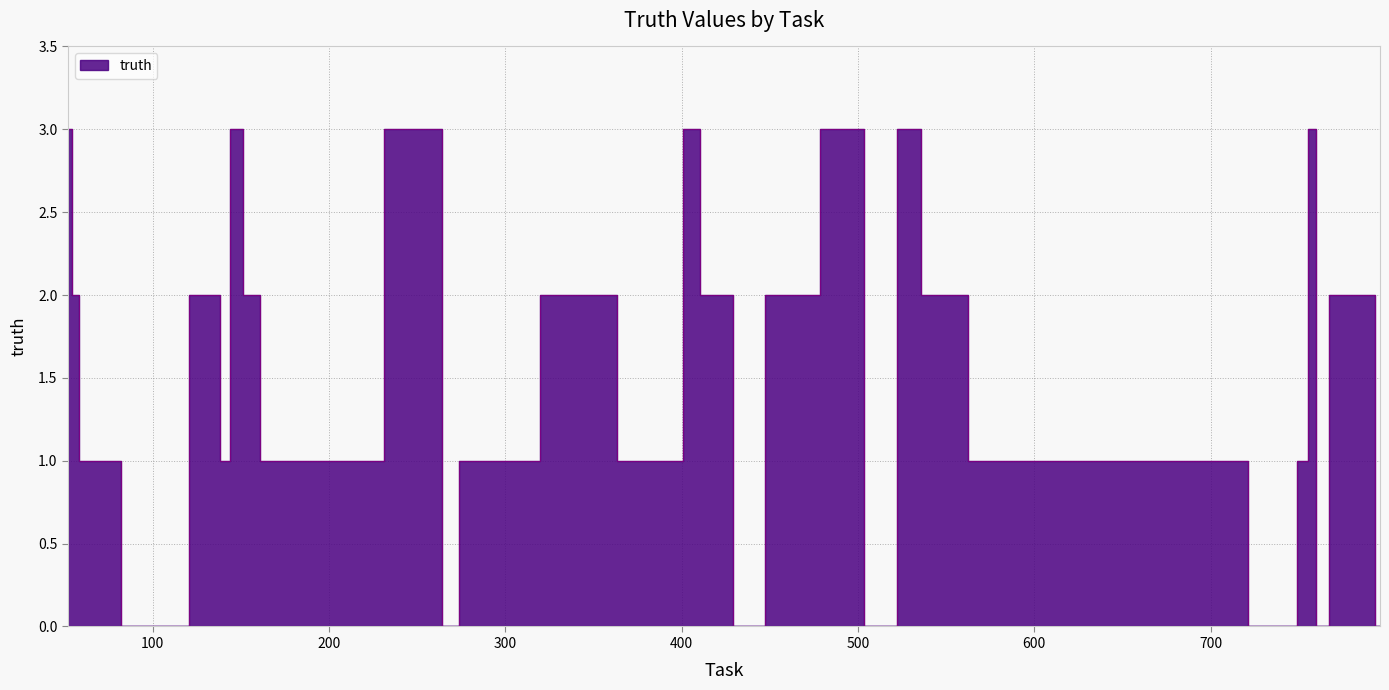

List the labels in order of value, smallest first.

104, 271, 432, 437, 511, 745, 762, 796, 60, 139, 168, 200, 205, 277, 286, 374, 396, 579, 589, 697, 753, 57, 137, 154, 353, 416, 426, 457, 461, 539, 546, 772, 790, 52, 149, 257, 405, 496, 533, 757